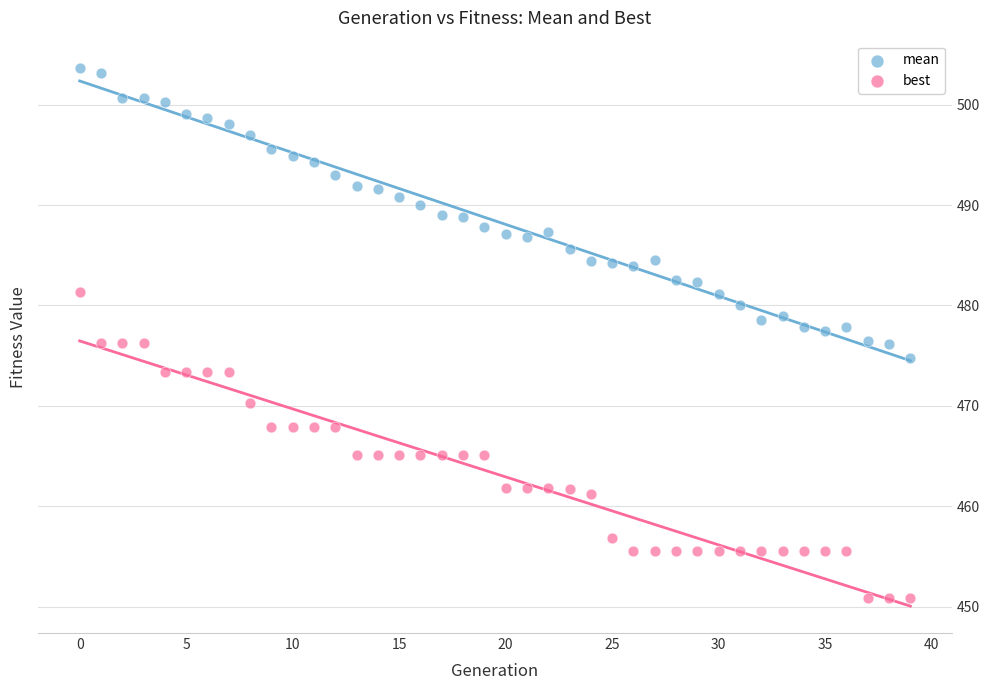

Which series contains the lowest Y value?

best